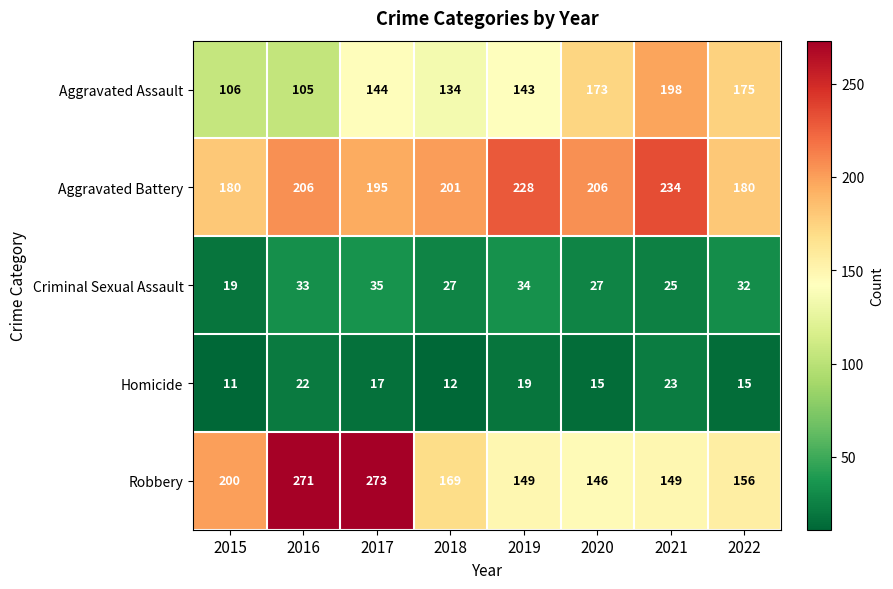

The Aggravated Assault series shows 198 at 2021. True or false?

True